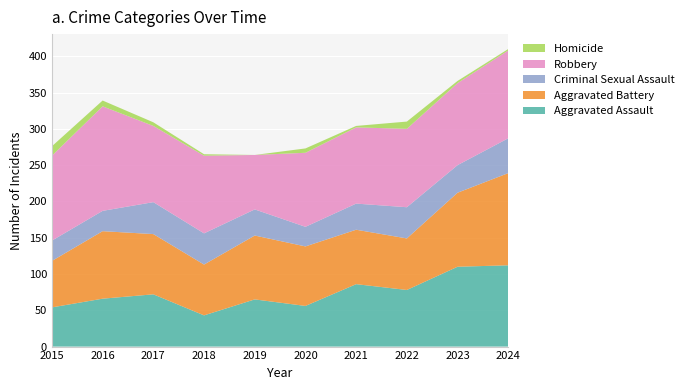

Reading left to right, transcribe all the data shown in this chart.

Aggravated Assault: 54	66	72	43	65	56	86	78	110	112
Aggravated Battery: 64	93	83	70	88	82	75	71	102	127
Criminal Sexual Assault: 28	28	44	43	36	27	36	43	38	48
Robbery: 117	144	105	107	75	102	105	108	113	121
Homicide: 13	8	5	2	0	6	2	10	3	2